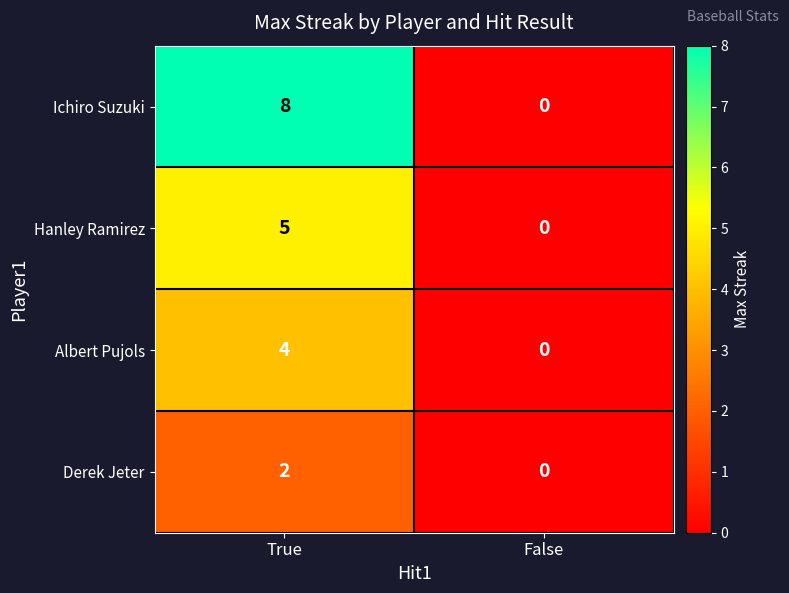

Where is Hanley Ramirez nearest to the value 2?

False